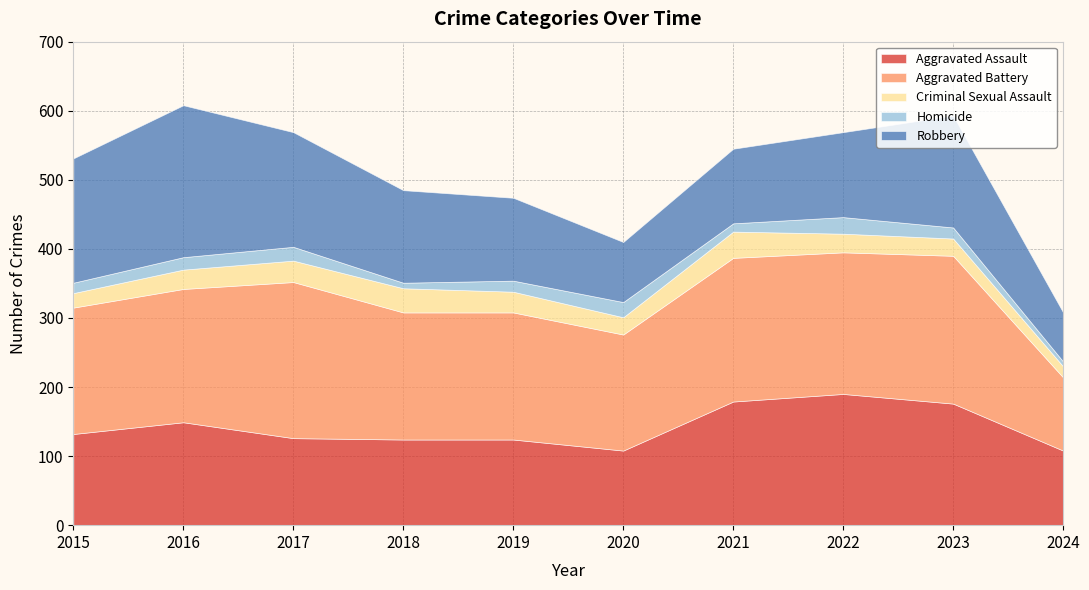

What is the value of the Aggravated Assault point at the 6th from the left?

108